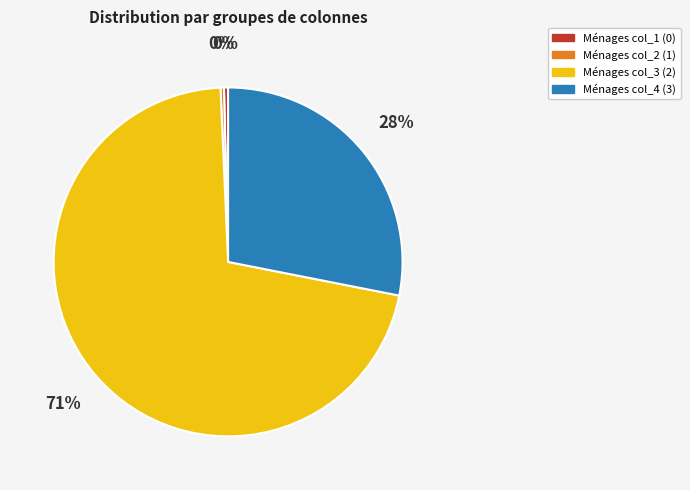

To the nearest percent, what is the average slice percentage?

25%